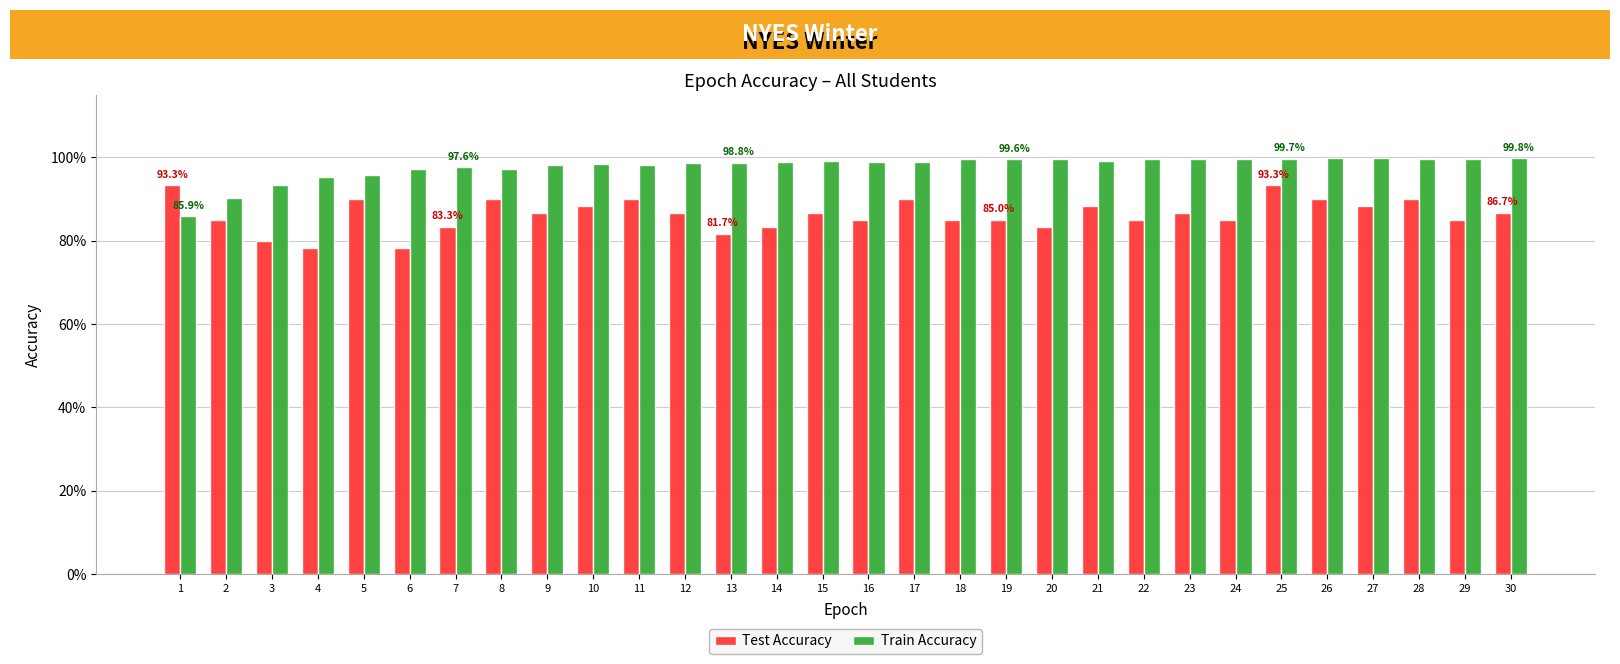

What is the total value across all series at 4?

1.7